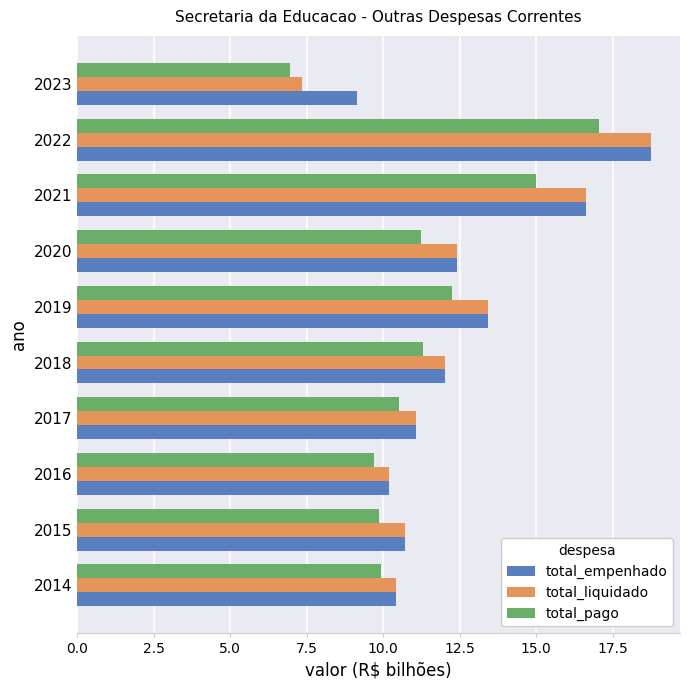

At how many categories does at least one series exceed 8?

10